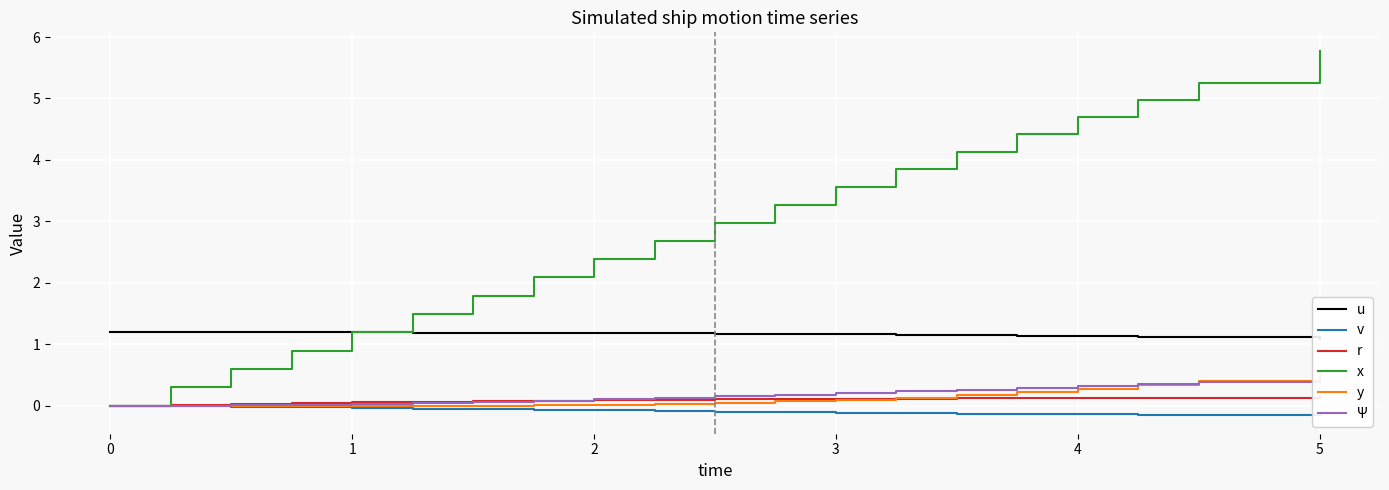

How many positive values does the Ψ series have?

19